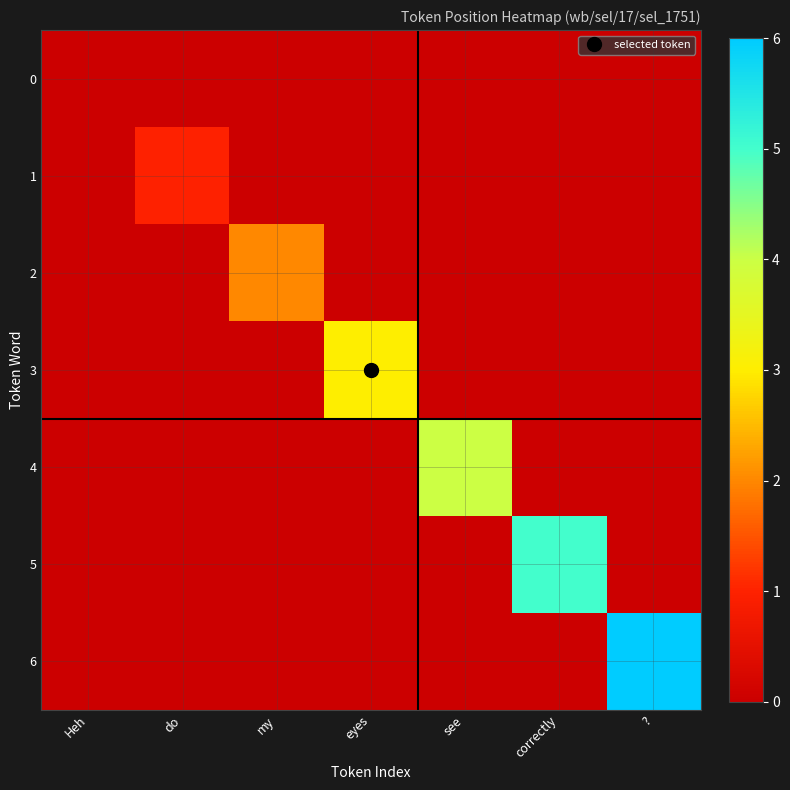

Which series has the largest total across all categories?

6